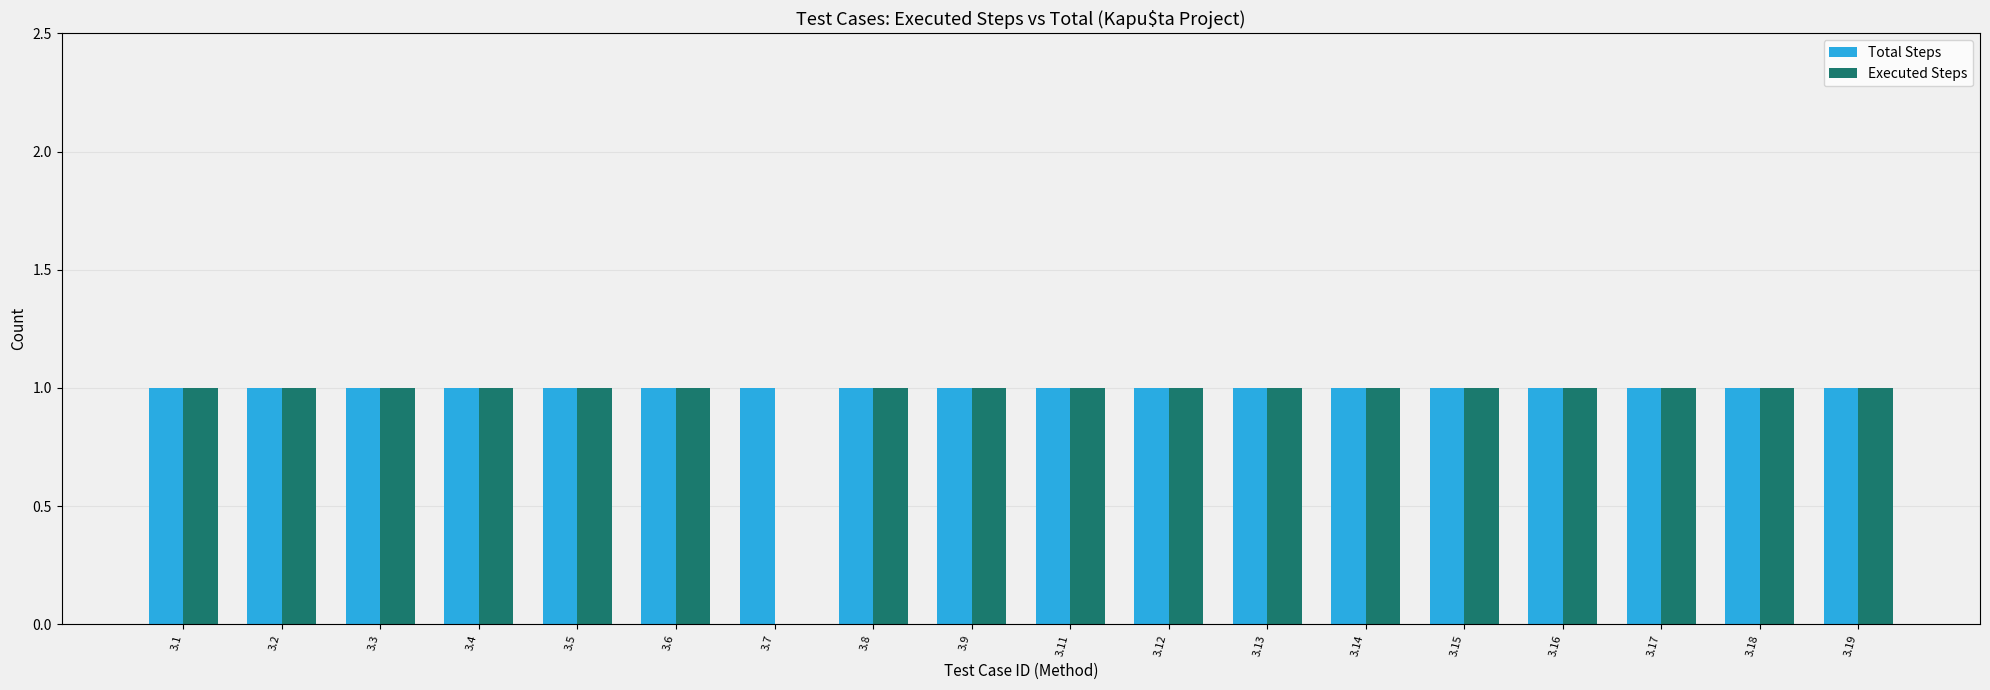

Is it true that Total Steps equals 1 at 3.6?

True